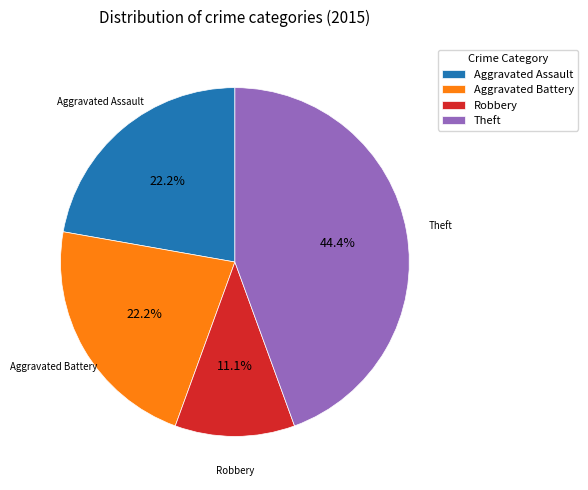

Is there a majority slice in this chart?

No